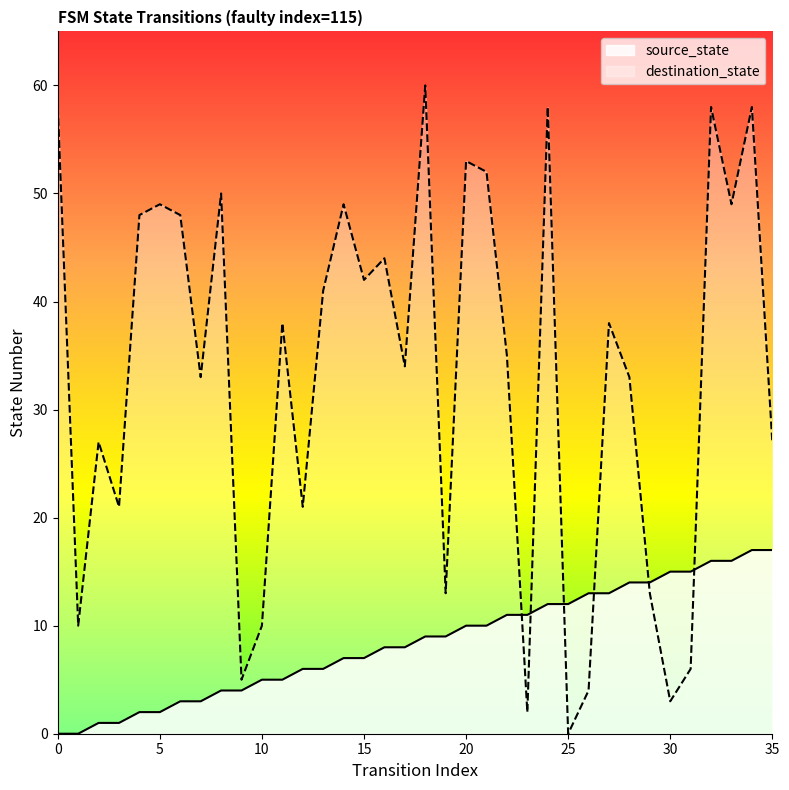

Which category has the highest value across all series?

18